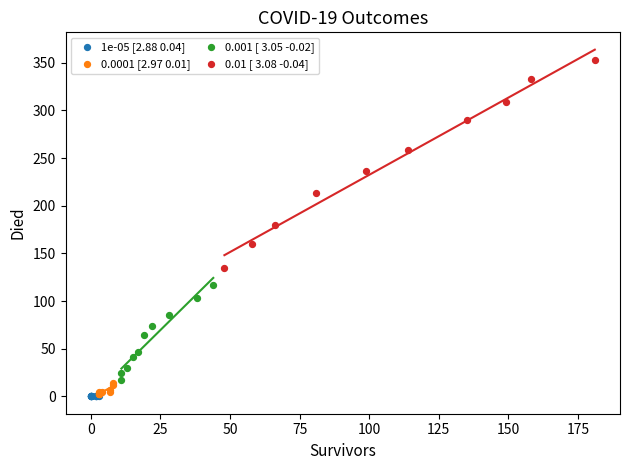

Which series reaches the maximum Y coordinate?

0.01 [ 3.08 -0.04]